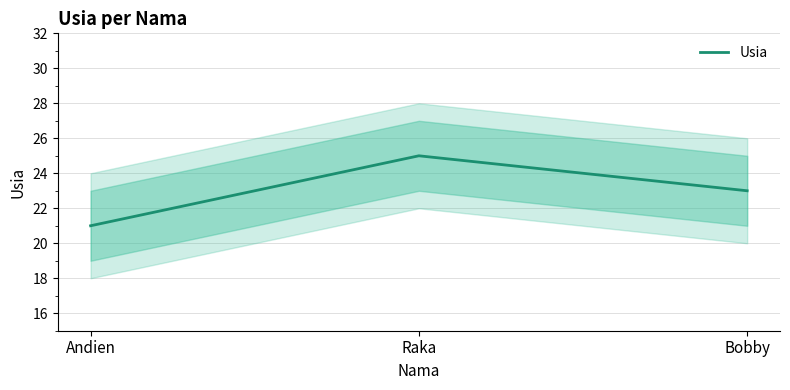

Where is the data nearest to the value 23?

Bobby